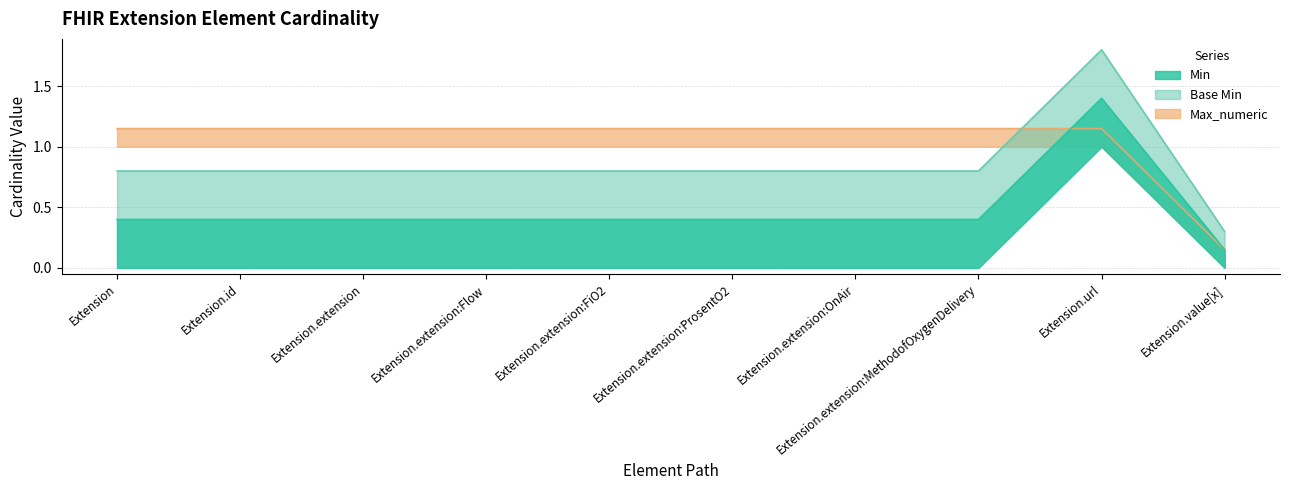

What are all the series names shown in the legend?

Min, Base Min, Max_numeric